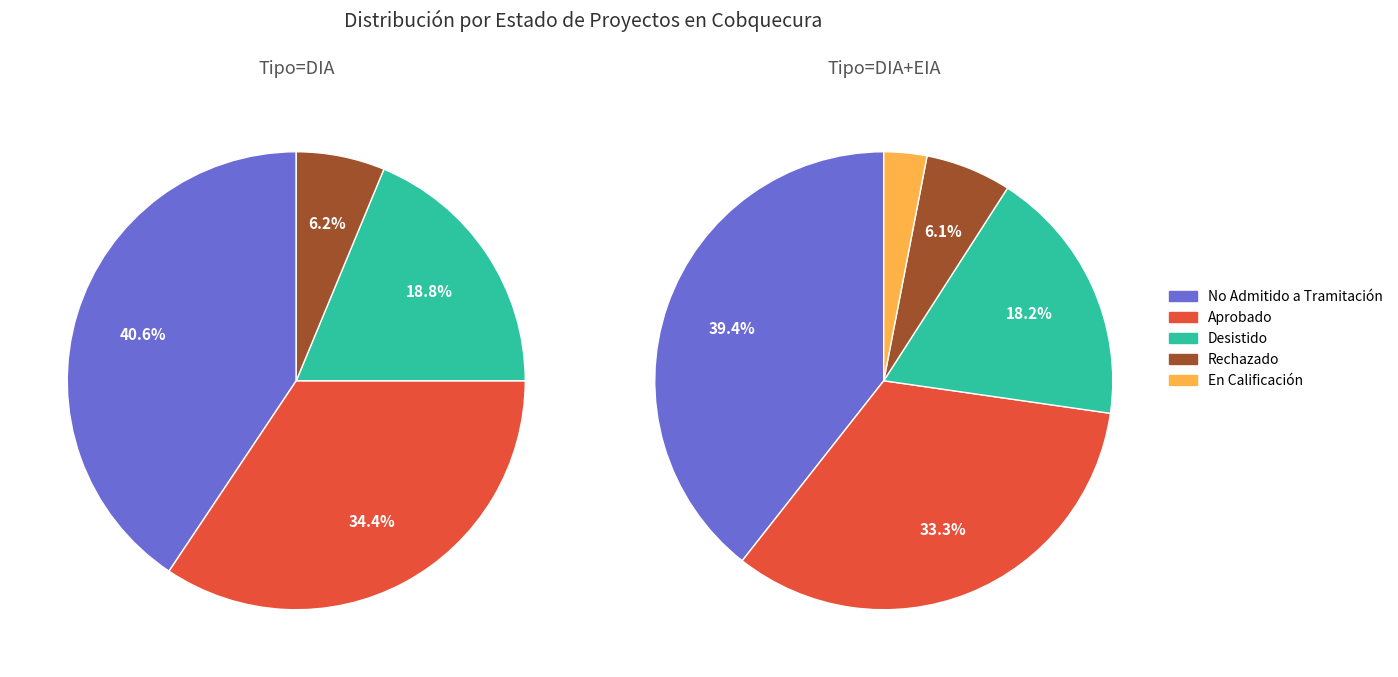

What is the largest slice in the pie chart?

No Admitido a Tramitación